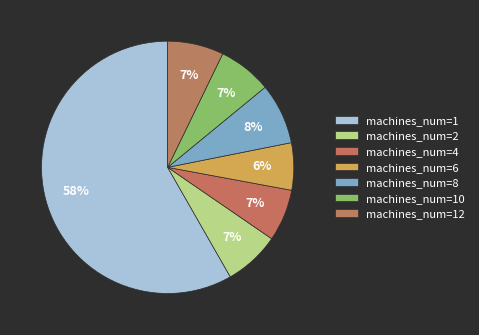

How many slices are in this pie chart?

7